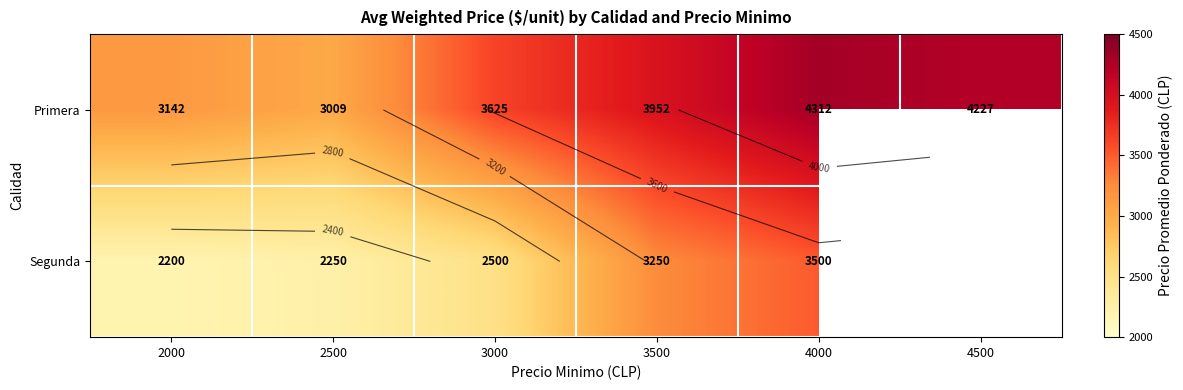

Which label corresponds to the smallest value in the chart?

4500